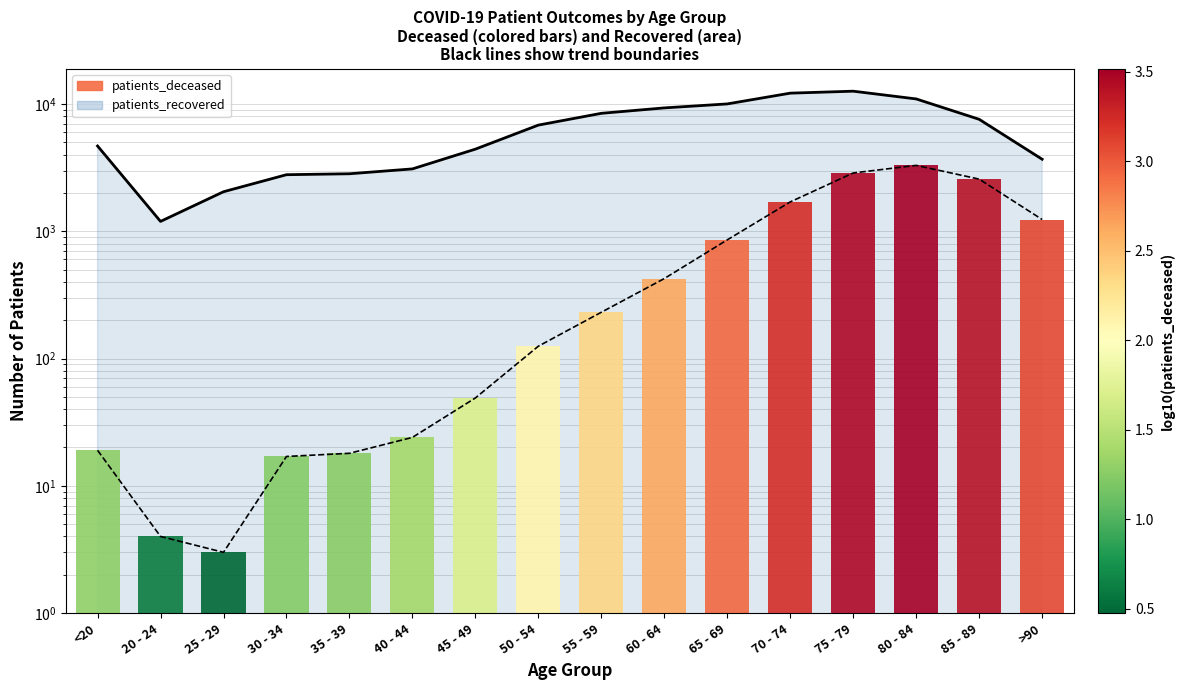

What is the minimum value for patients_deceased?

3